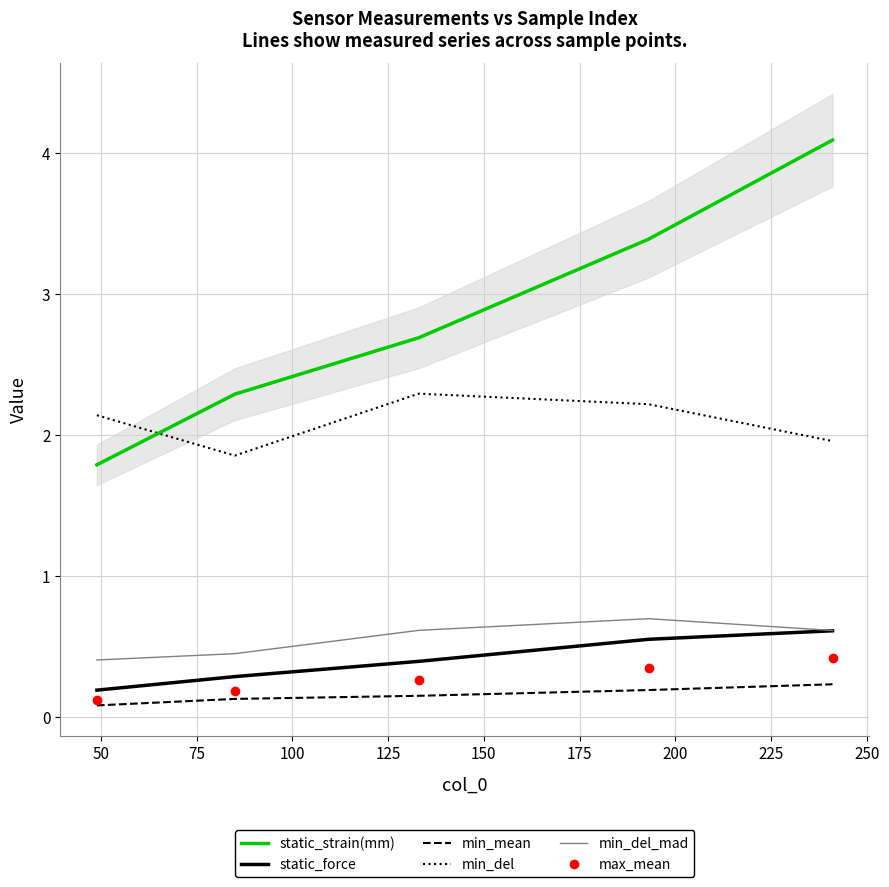

Does the chart have visible grid lines?

Yes